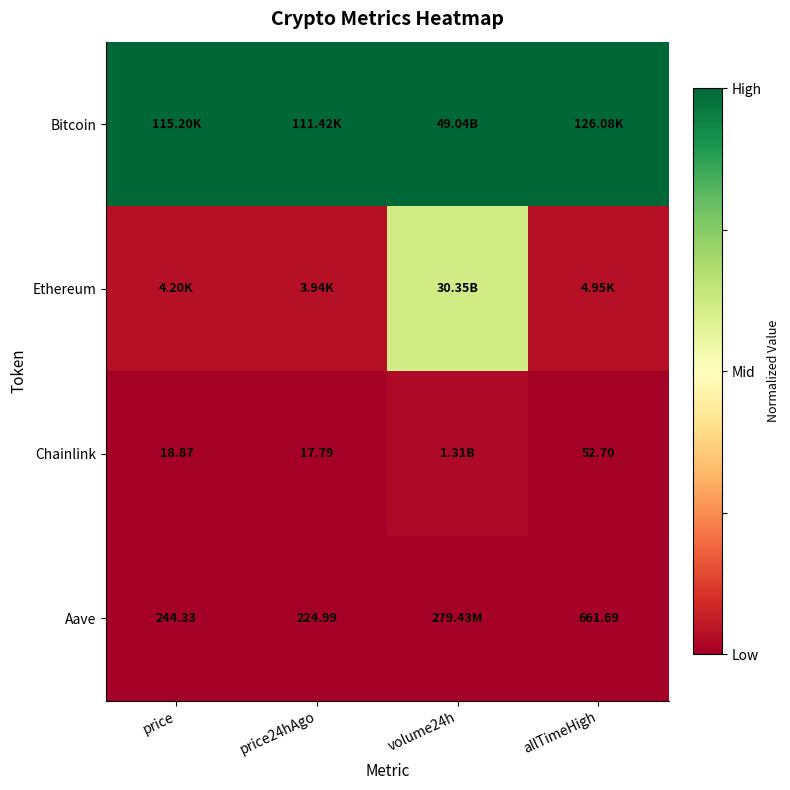

Count the number of data series in this chart.

4